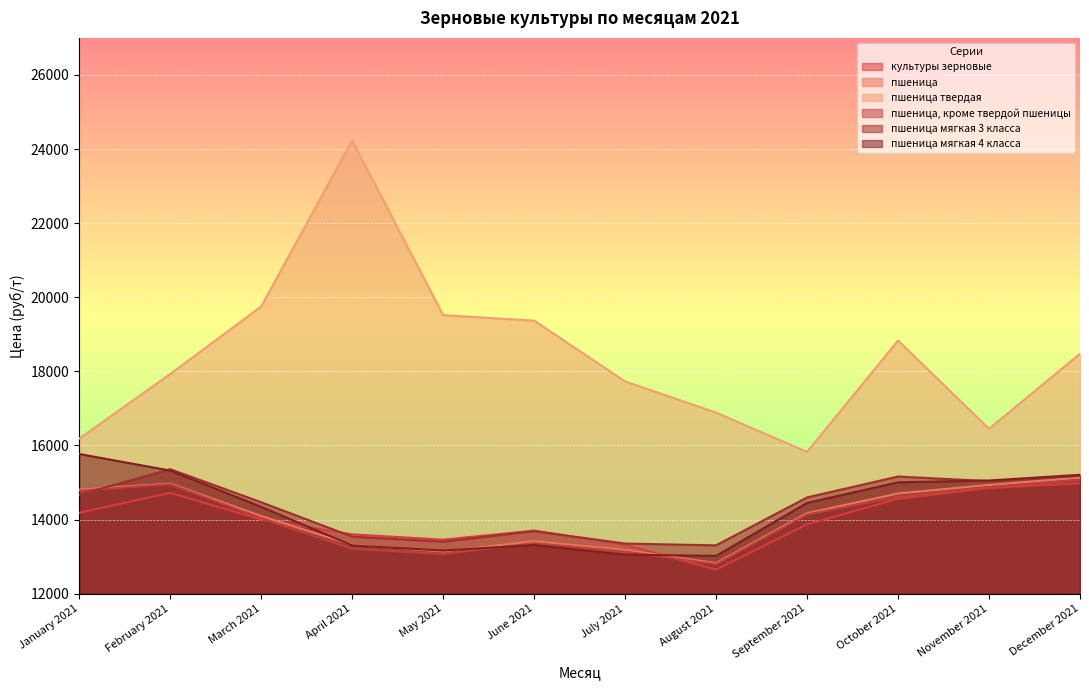

At which category is the sum across all series the highest?

December 2021